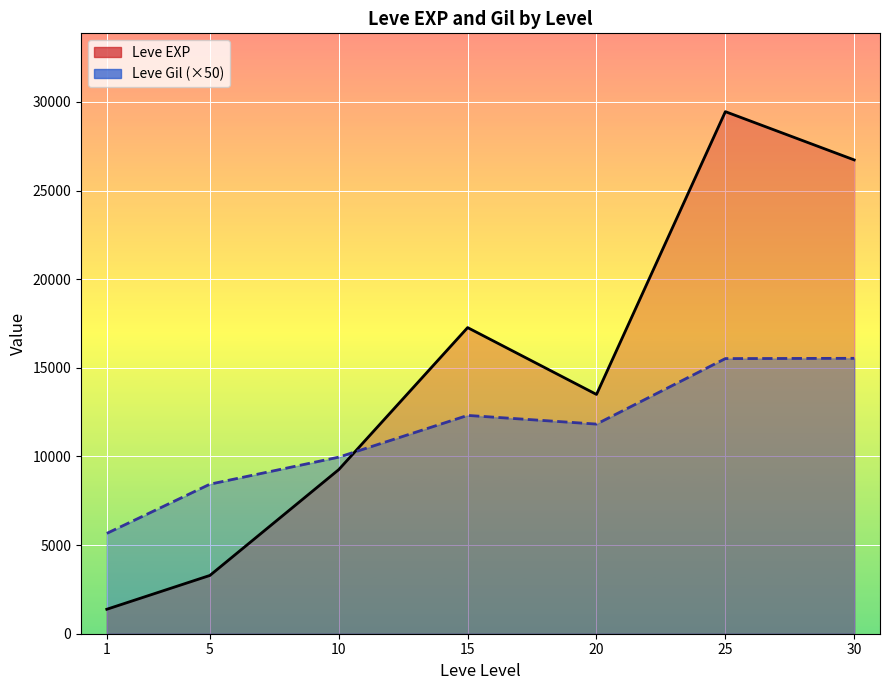

The Leve EXP line series shows 2468.1 at 1. True or false?

False